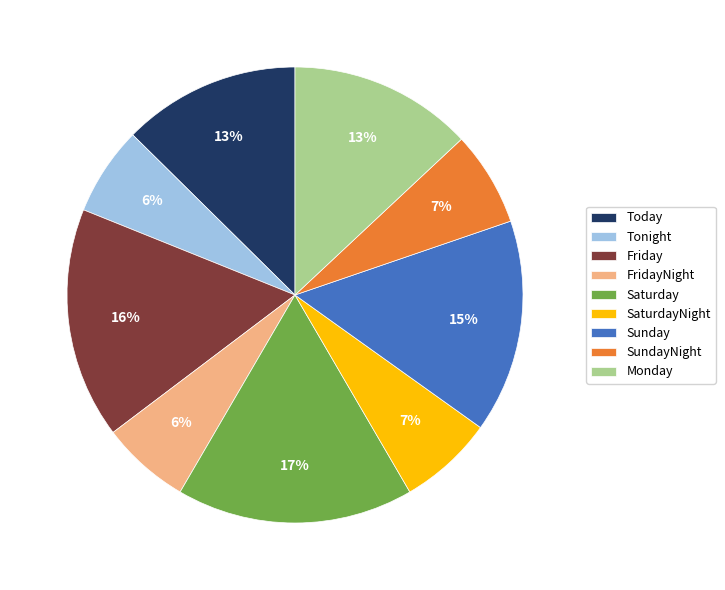

Is the sum of Tonight and SundayNight greater than half?

No